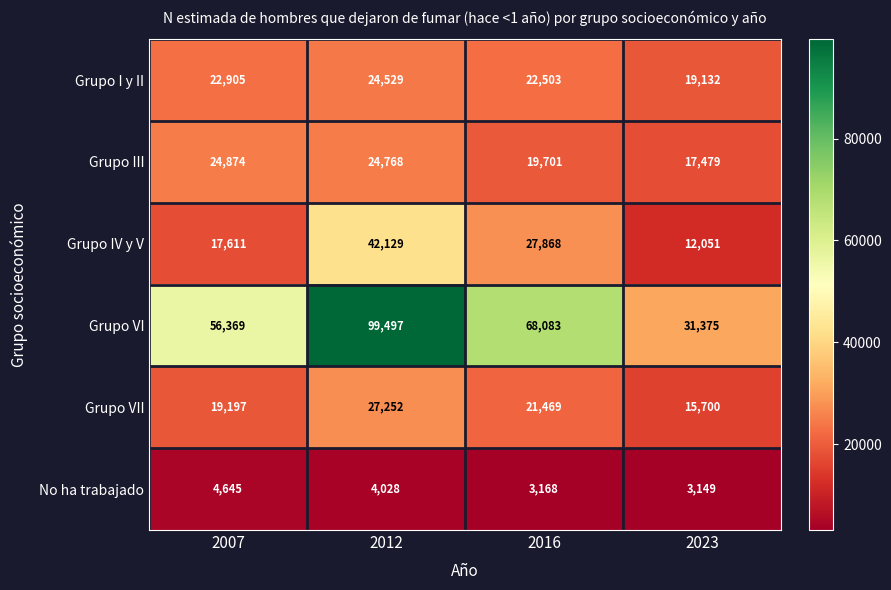

What is the difference between the maximum and minimum values in the Grupo IV y V series?

30078